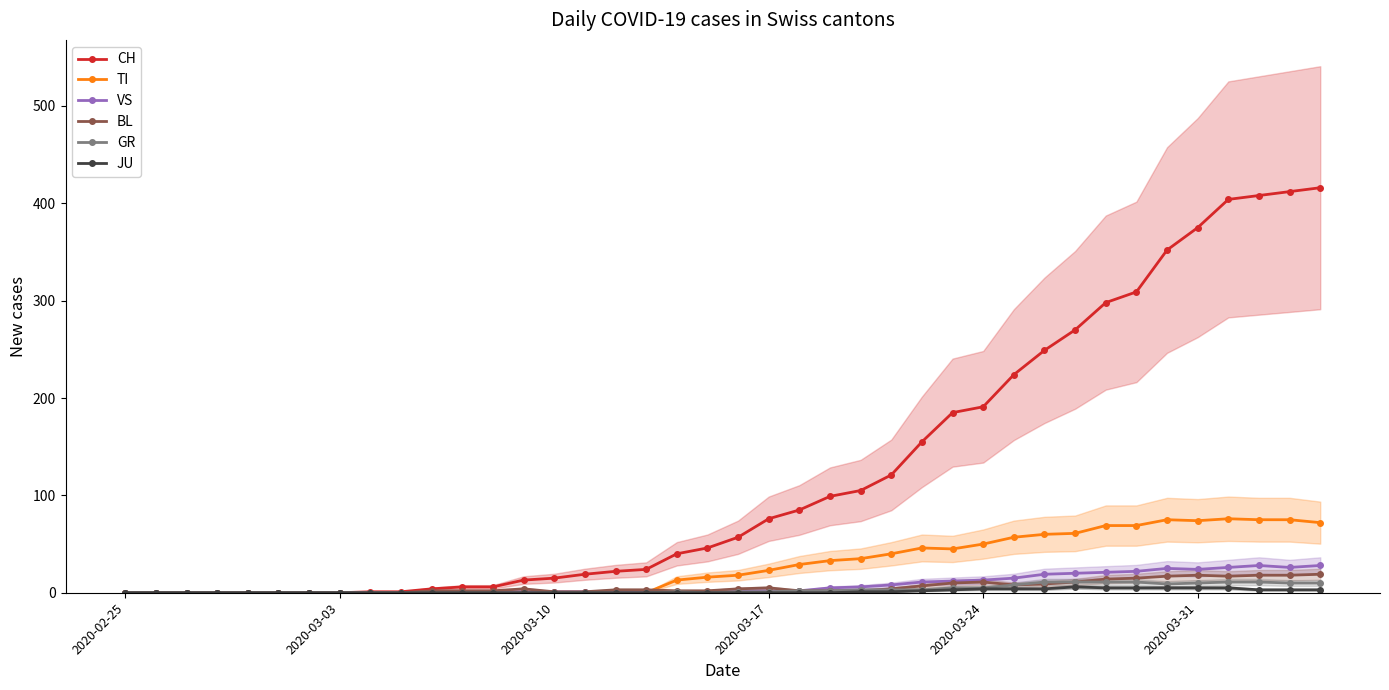

How many positive values does the BL series have?

30